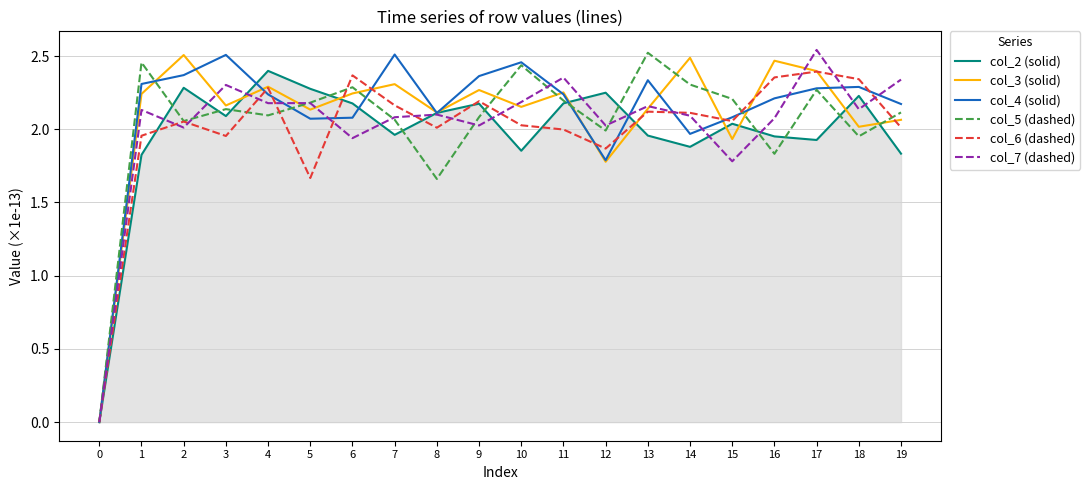

What is the total value across all series at 13?

13.2